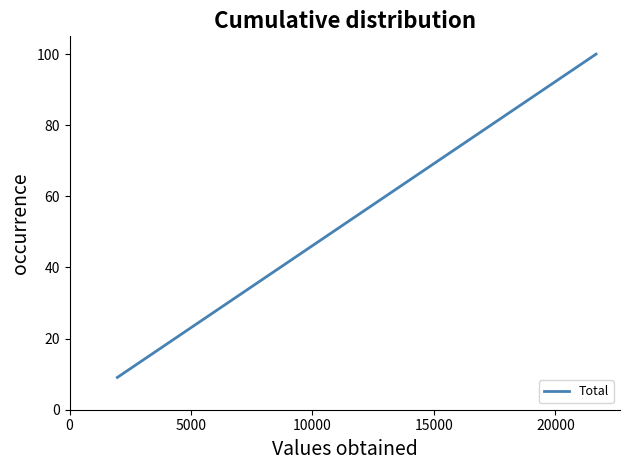

What is the difference between the maximum and minimum values?

90.9